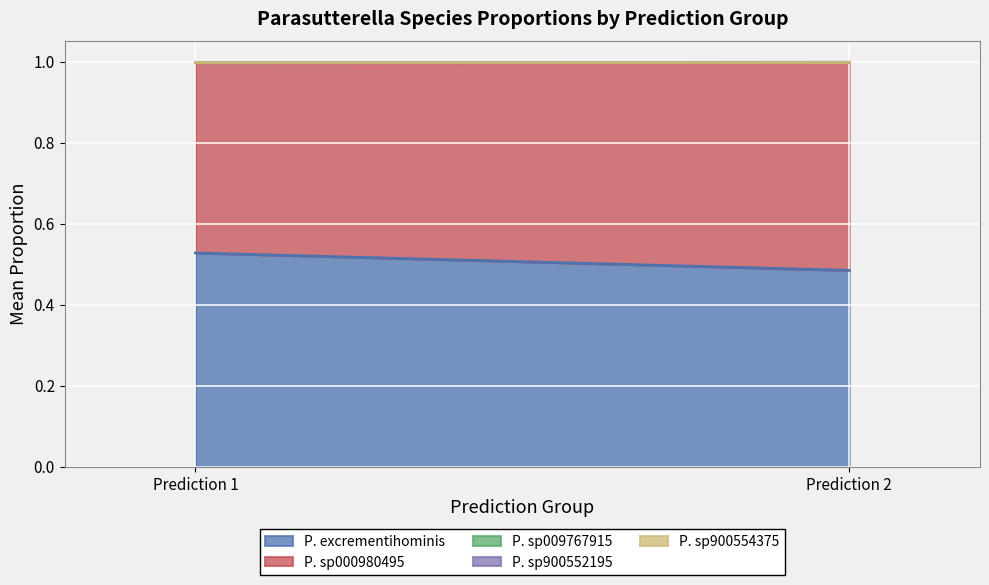

Rank the categories by P. excrementihominis value from lowest to highest.

Prediction 2, Prediction 1